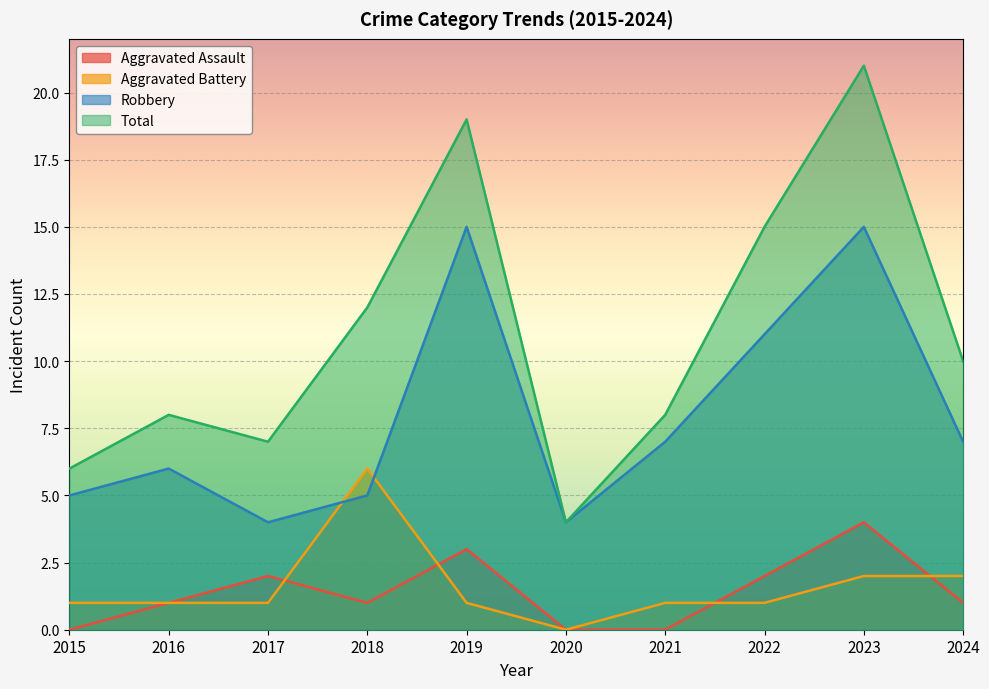

What is the difference between the highest and lowest values at 2020?

4